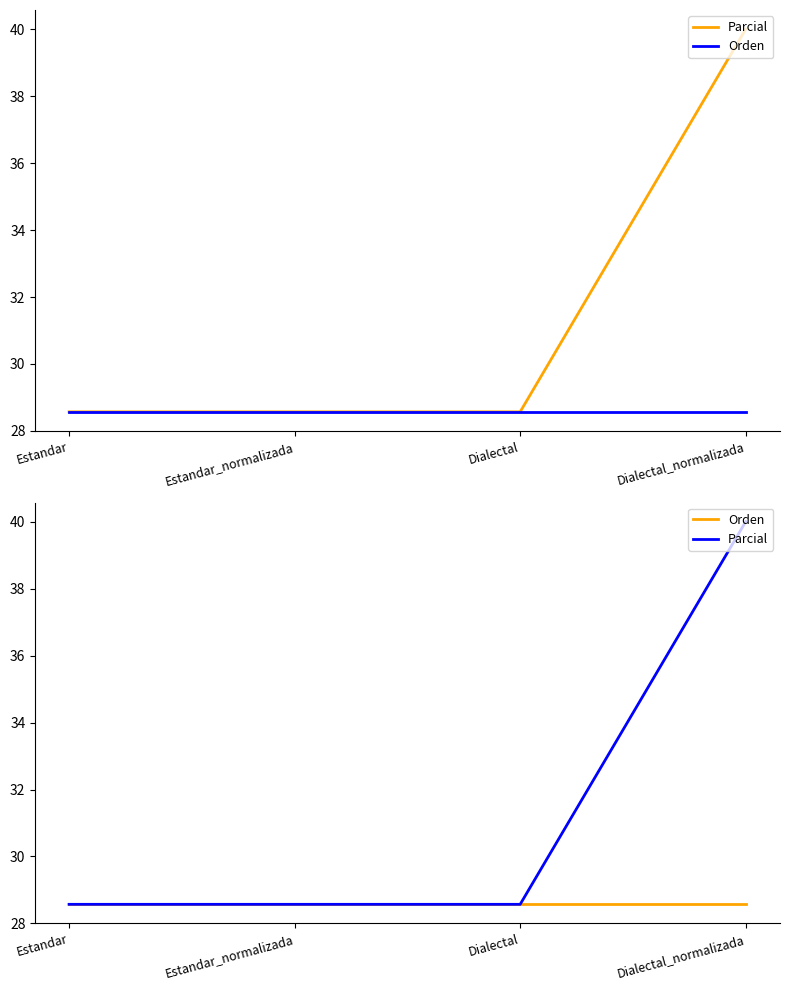

Count the number of data series in this chart.

2